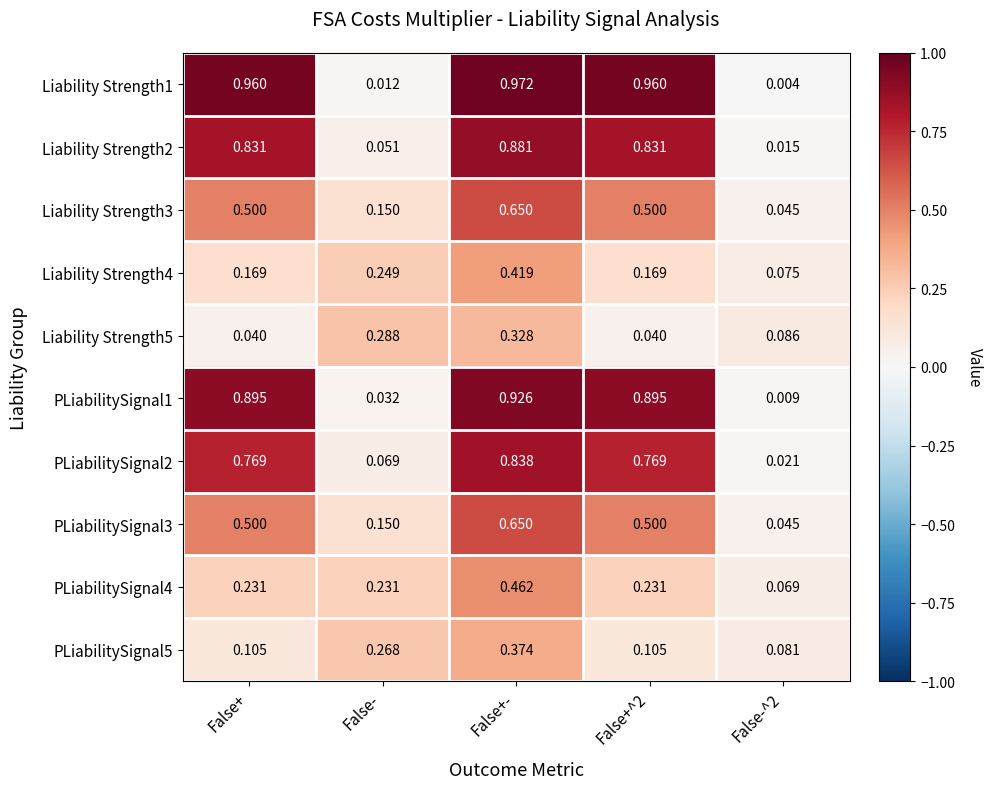

At which category is the sum across all series the highest?

False+-